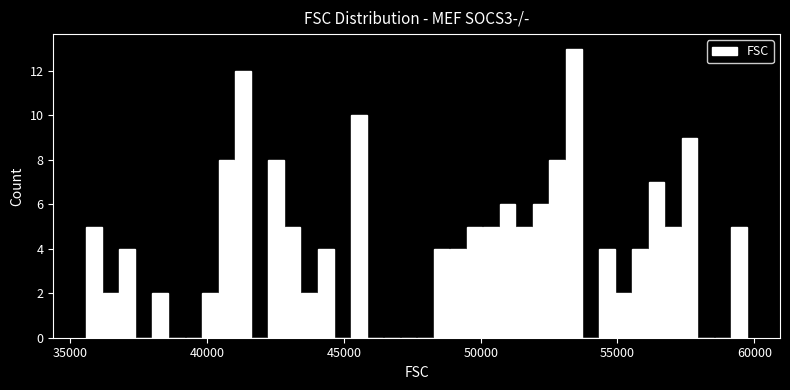

Read against the x-axis, roughly where is the centre of the tallest bar?

53500